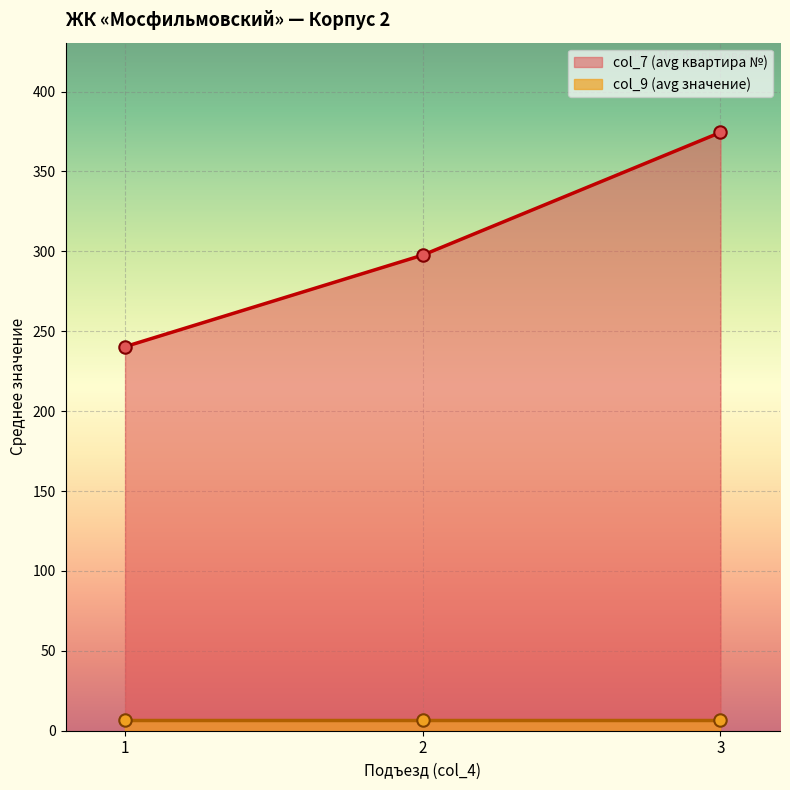

What are all the series names shown in the legend?

col_7, col_9